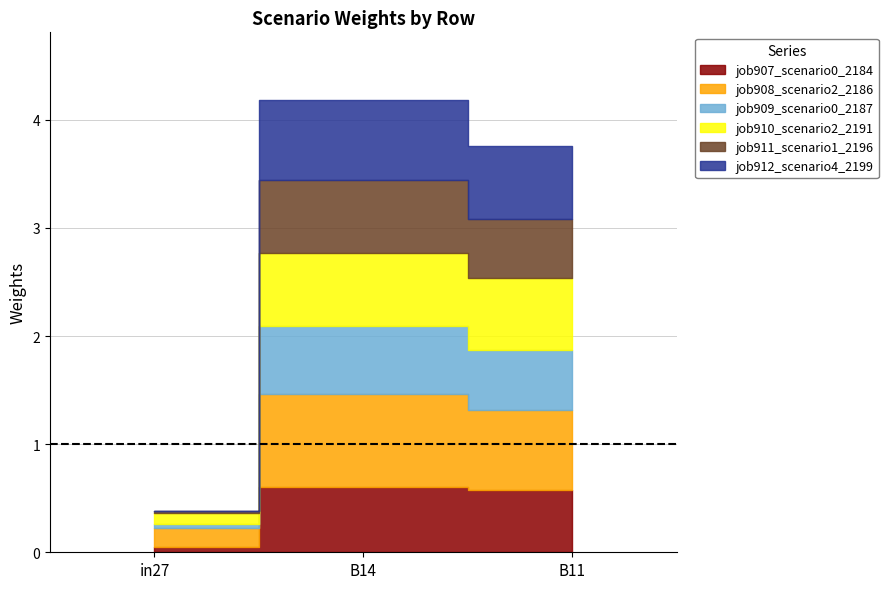

Is this an area chart (filled region under the line)?

No